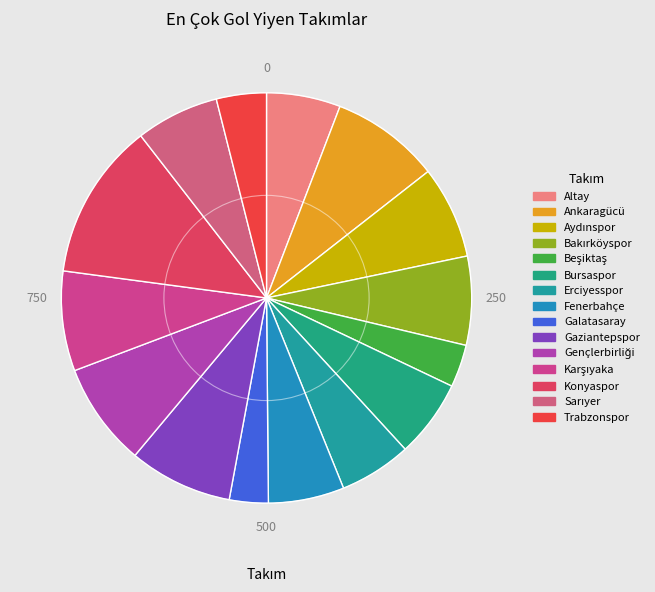

The Karşıyaka slice represents 1% of the pie. True or false?

False